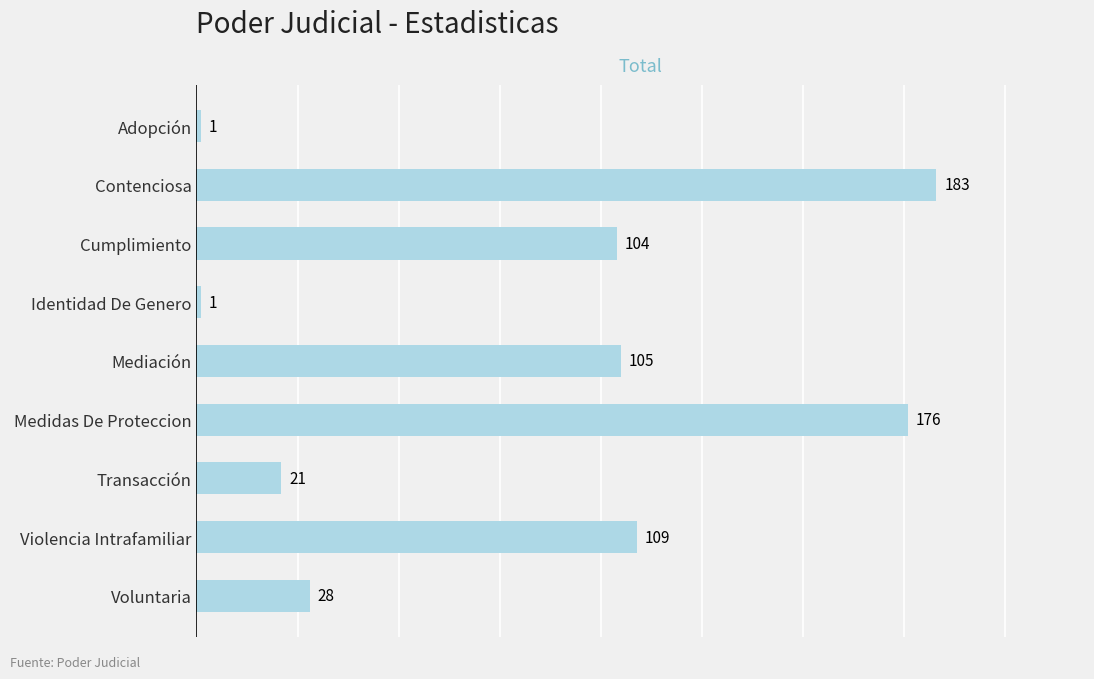

Which category has the highest value across all series?

Contenciosa